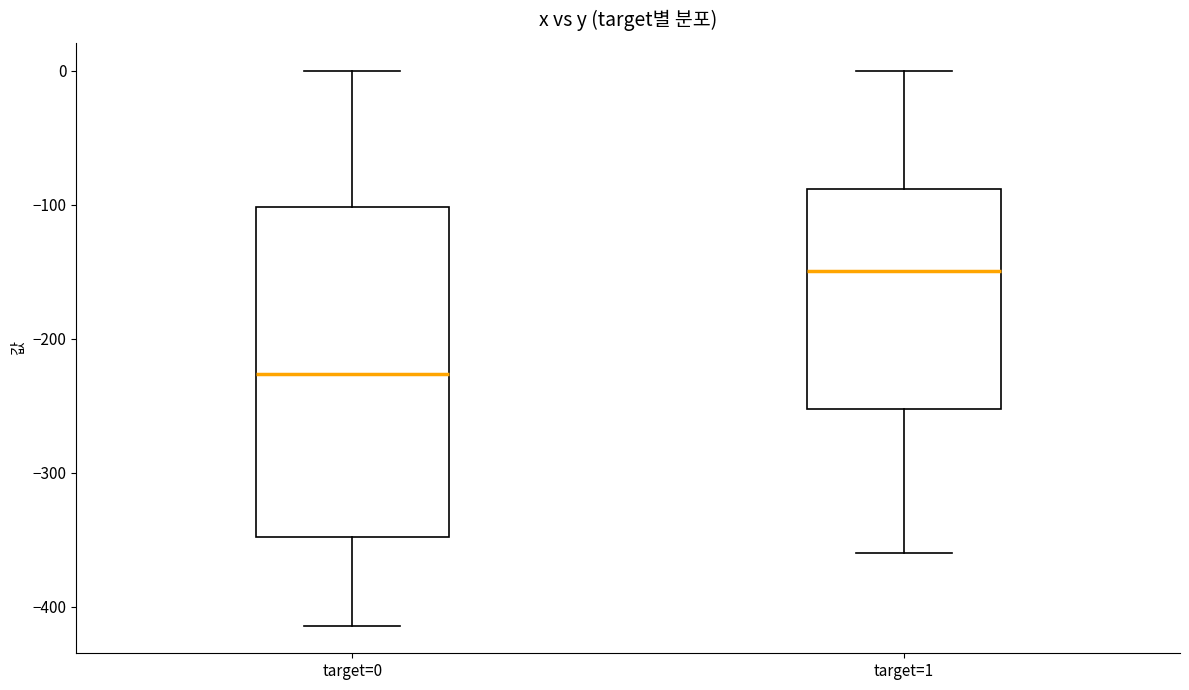

Reading left to right, transcribe this box plot: for each box, give where its median line is, the range the box spans, and where its two whiskers end, as read against the y-axis. The values are not printed on the chart, so give them approximately, as read against the axis.

target=0: median -230, box -350 to -100, whiskers -410 to 0
target=1: median -150, box -250 to -90, whiskers -360 to 0